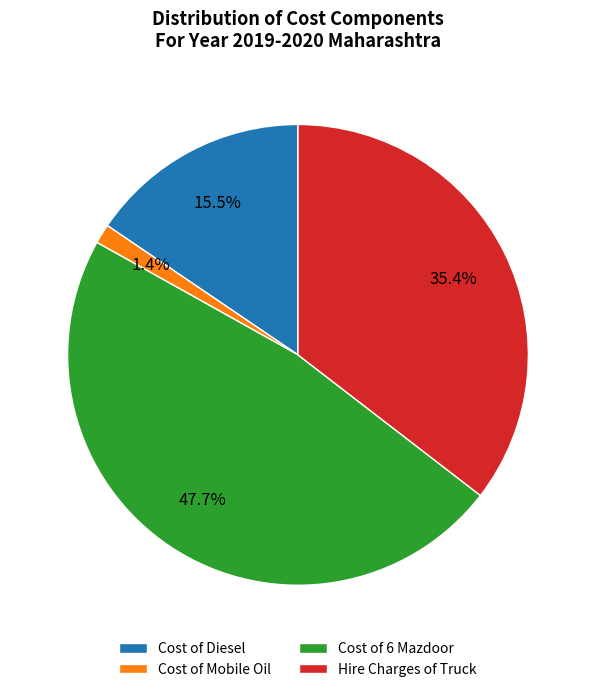

Rank the categories by value from highest to lowest.

Cost of 6 Mazdoor, Hire Charges of Truck, Cost of Diesel, Cost of Mobile Oil